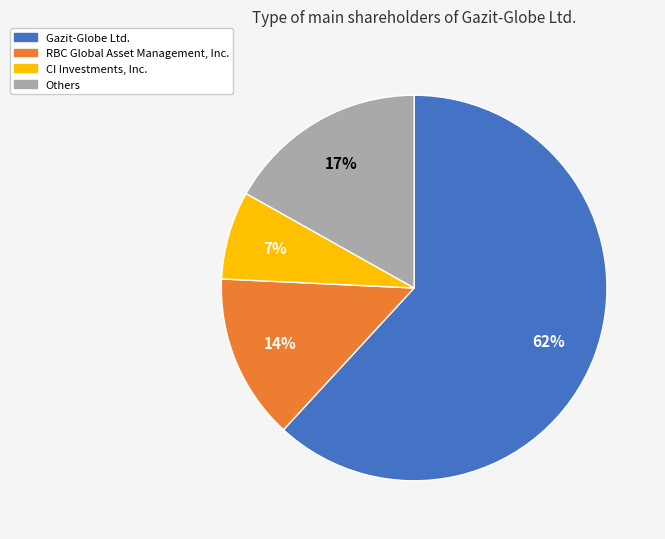

What is the smallest slice in the pie chart?

CI Investments, Inc.